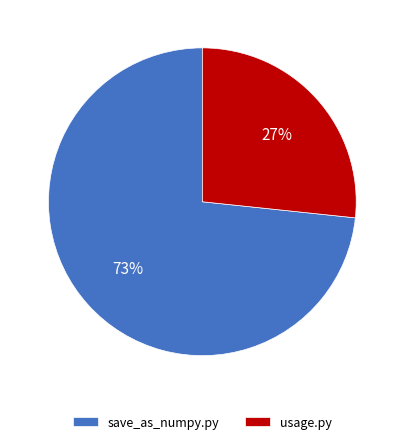

Do usage.py and save_as_numpy.py together represent more than half of the pie?

Yes